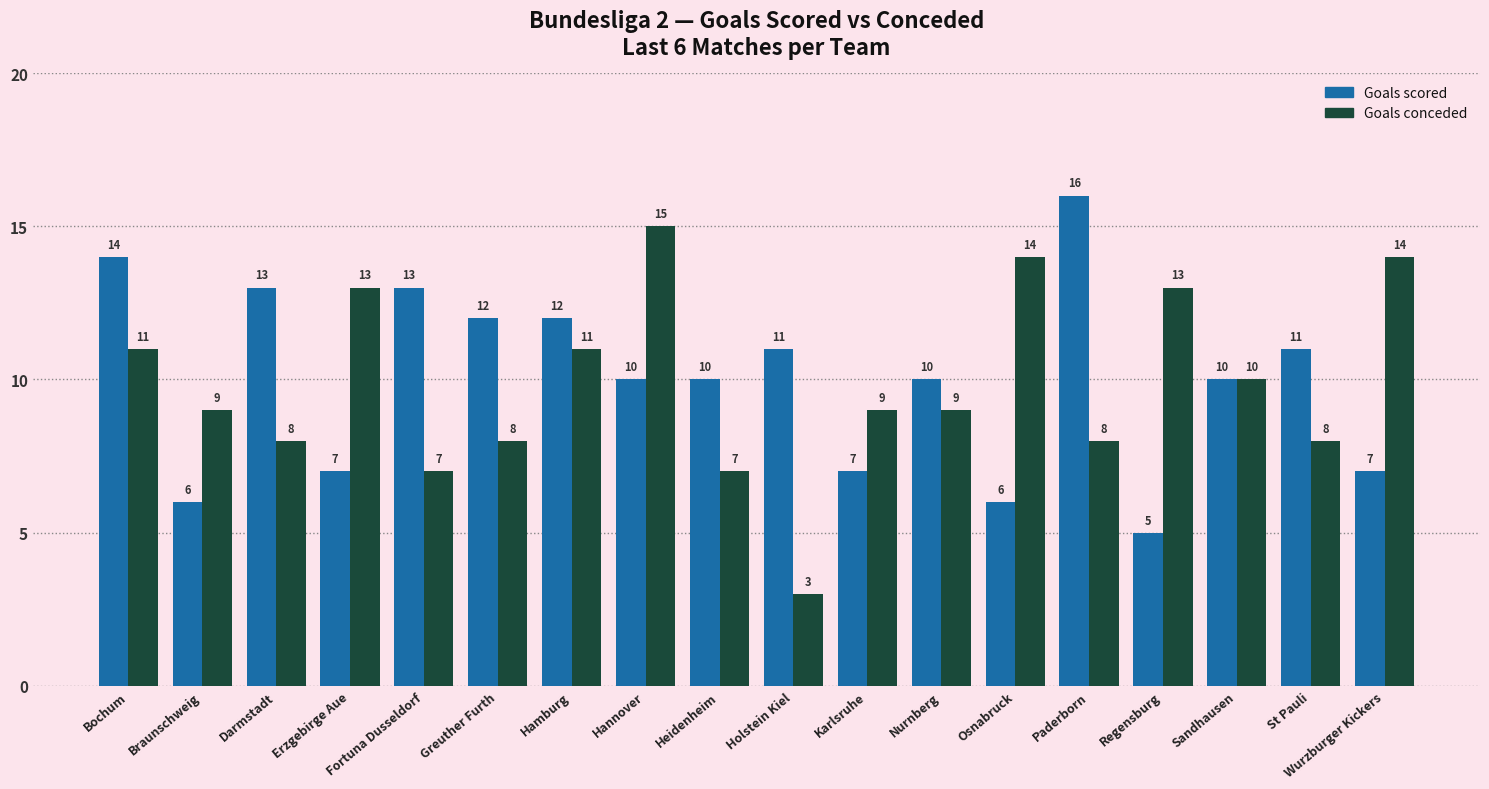

What is the approximate value of Goals conceded at Regensburg, to the nearest 10?

10